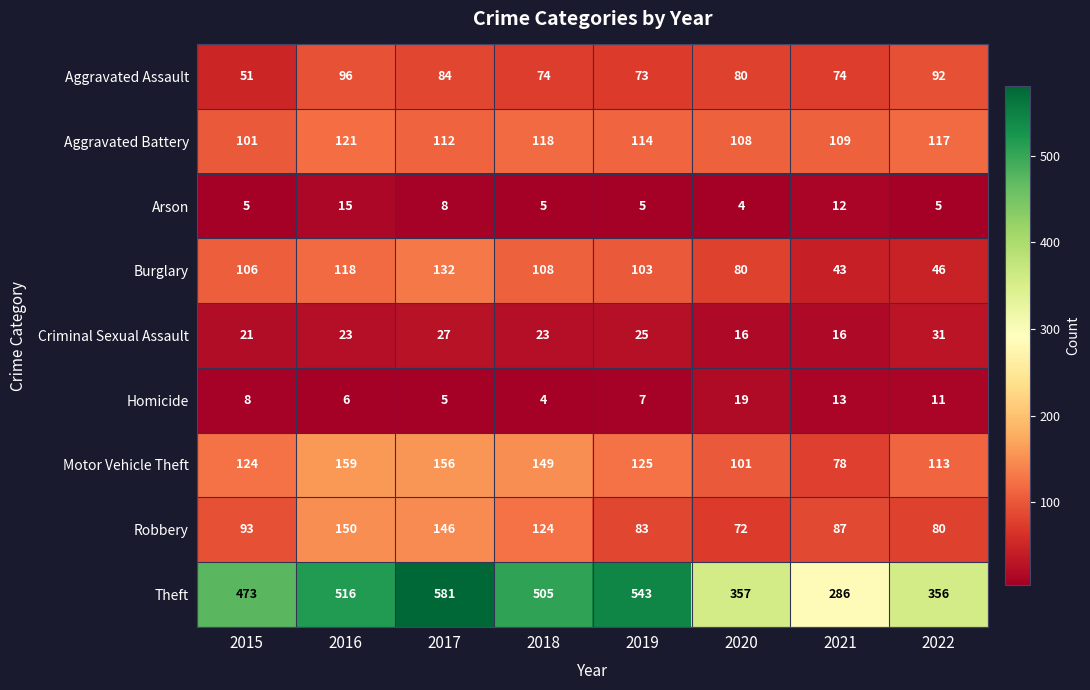

Which series changed the most between 2018 and 2019?

Robbery